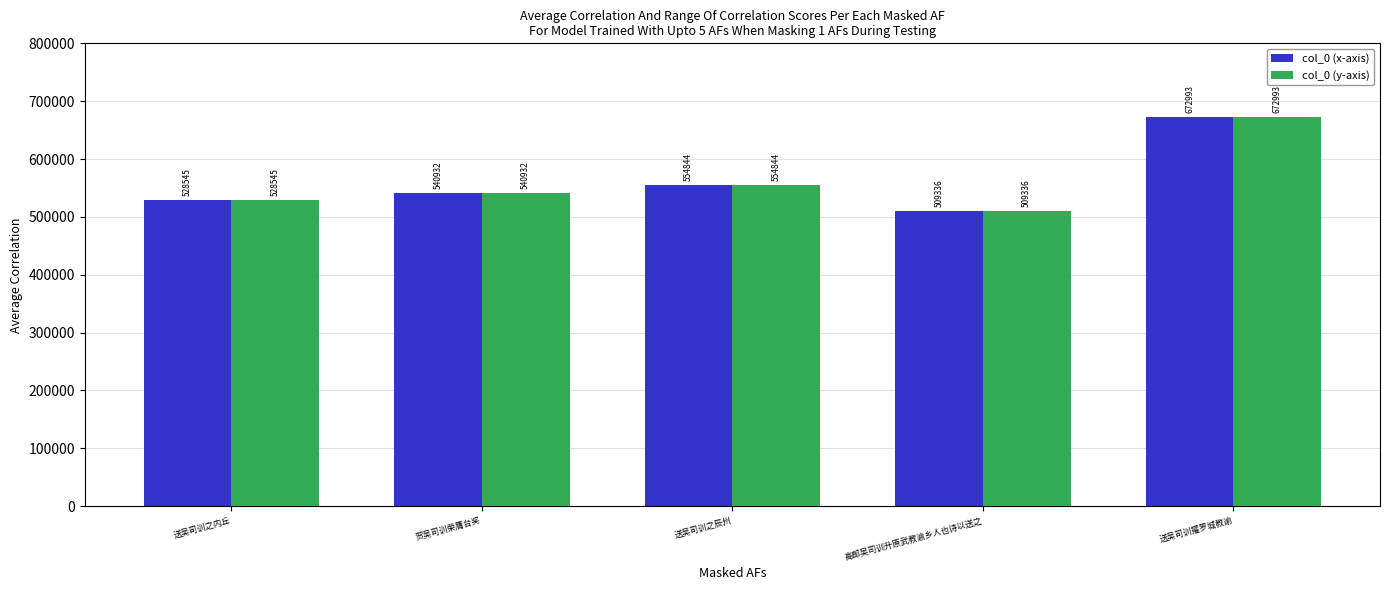

At which category is the sum across all series the highest?

送吴司训擢罗城教谕